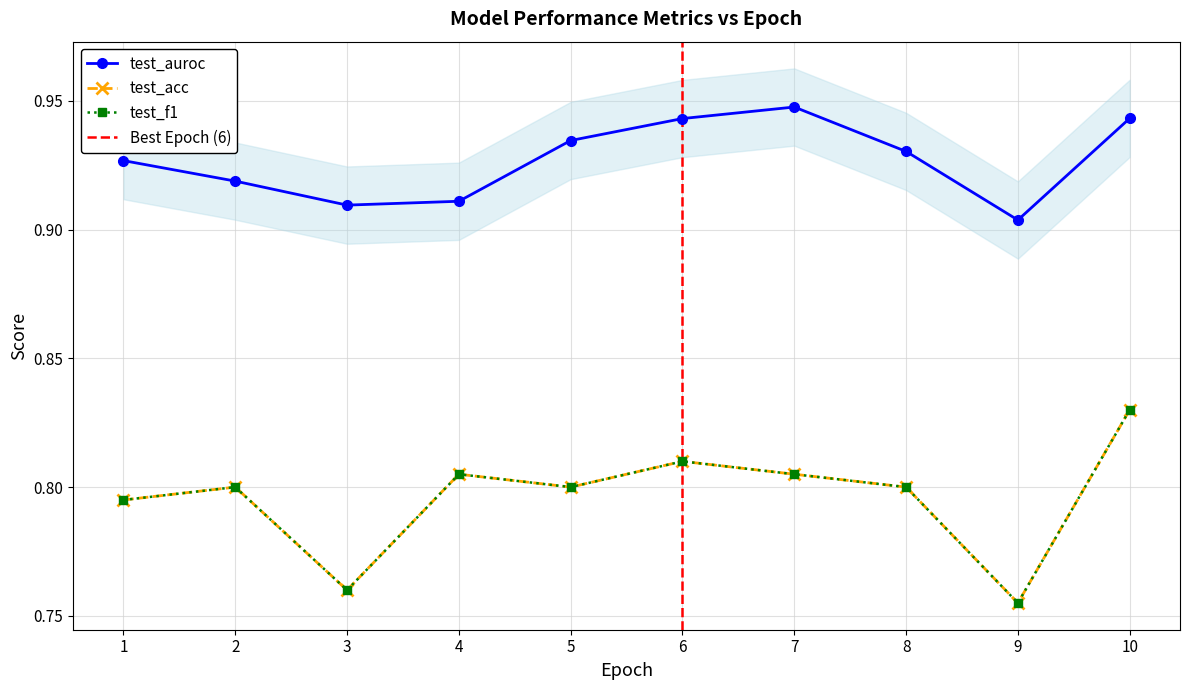

How many series are shown in this chart?

3